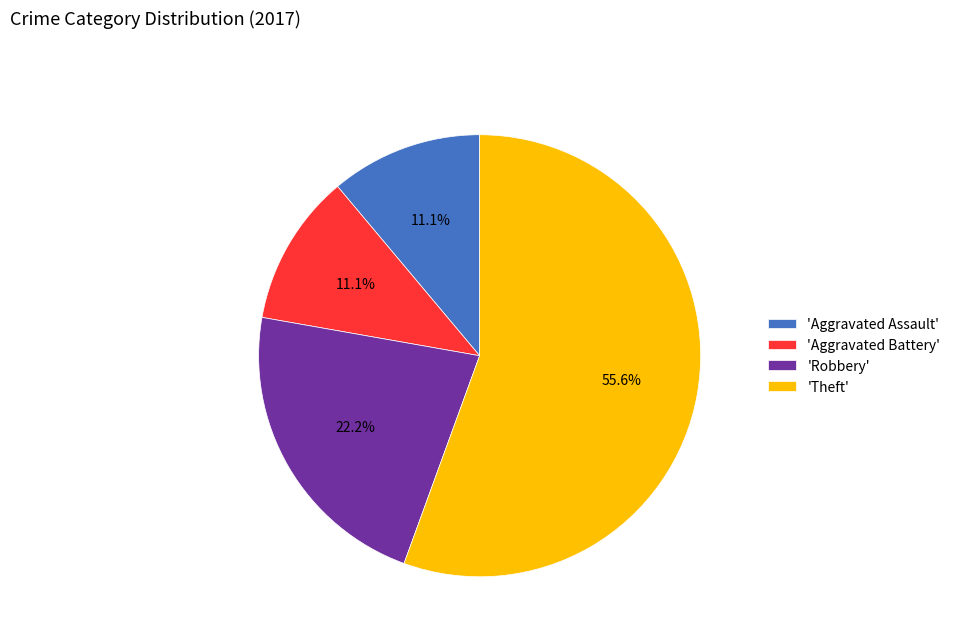

Count the number of slices in the pie.

4